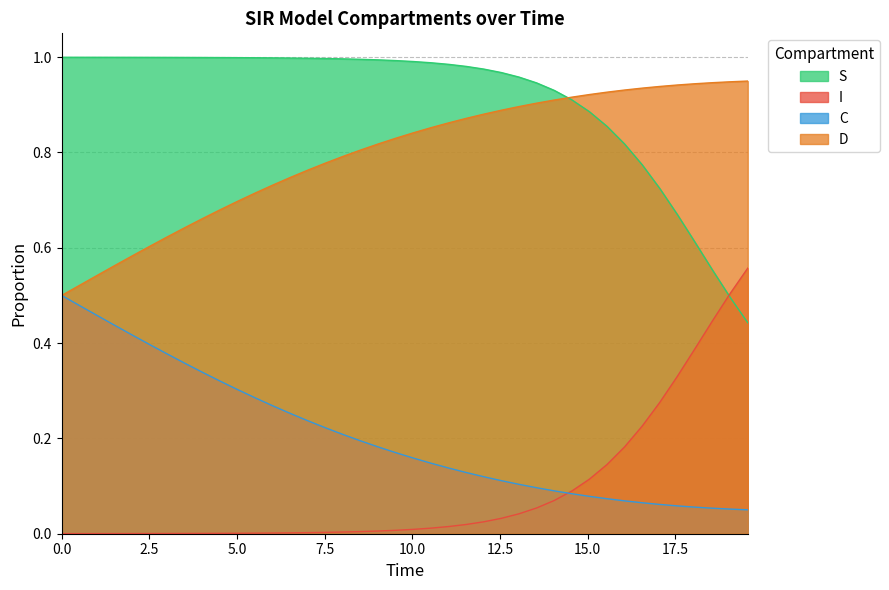

What are all the series names shown in the legend?

S, I, C, D